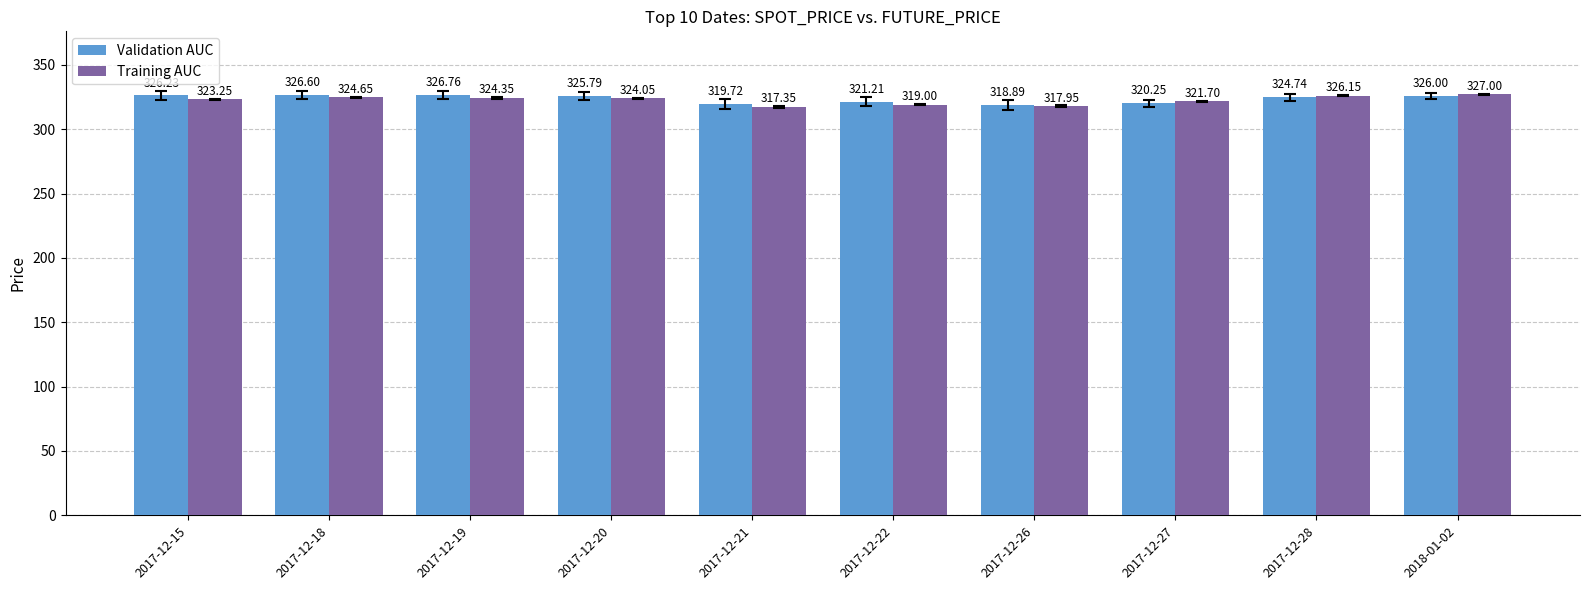

At which category is the sum across all series the highest?

2018-01-02